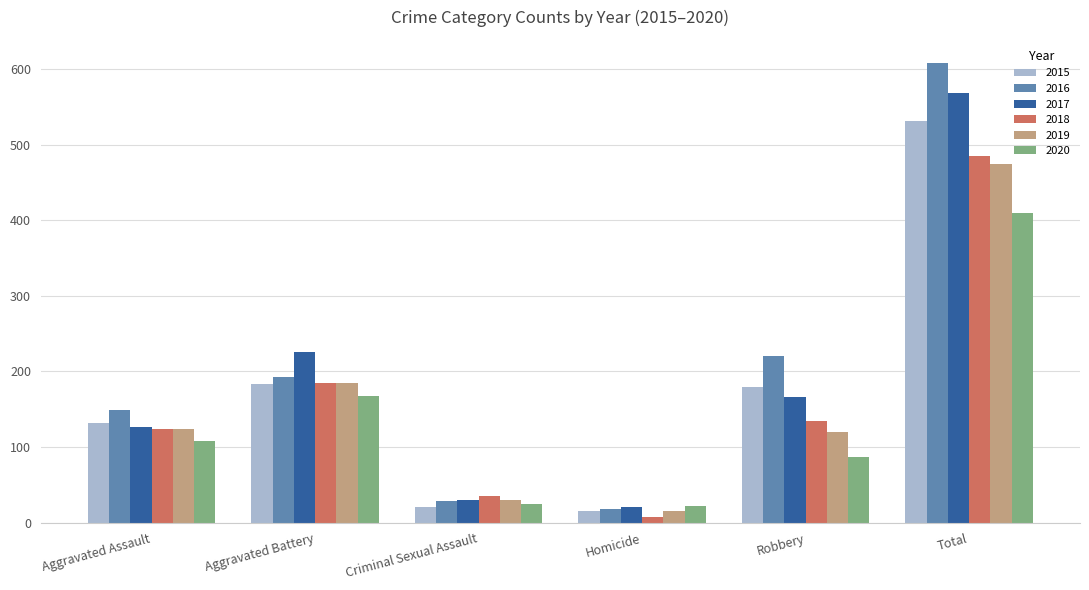

Which series changed the most between Aggravated Battery and Criminal Sexual Assault?

2017